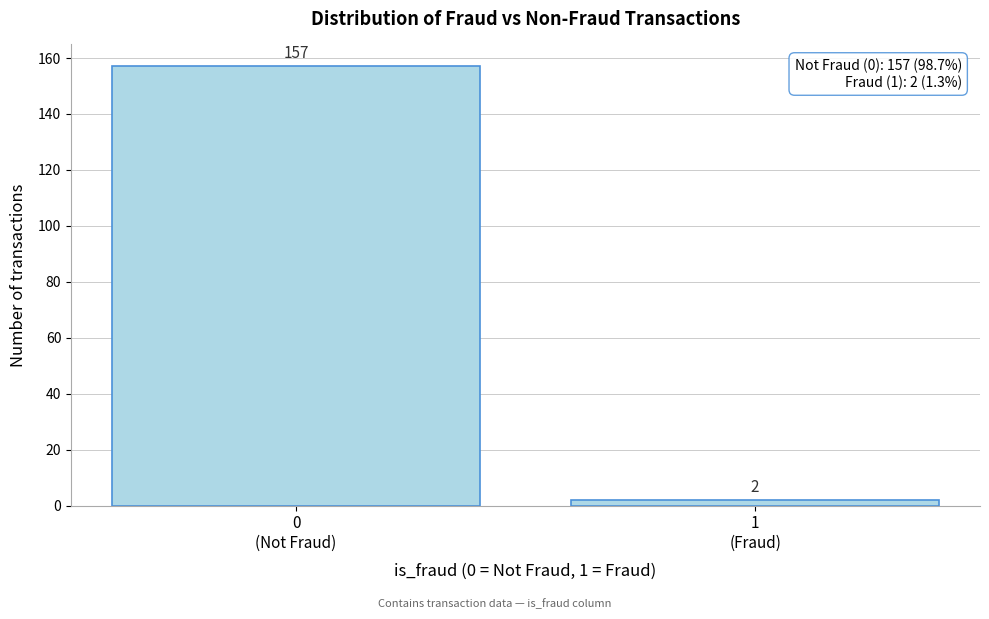

Reading right to left, transcribe all the data shown in this chart.

2	157